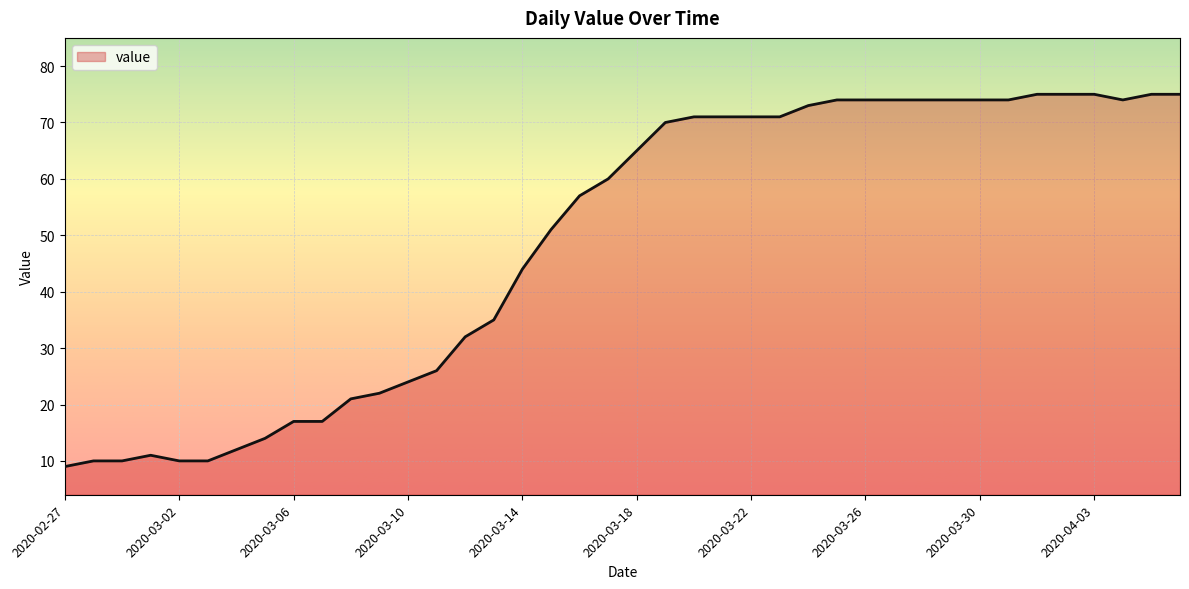

What is the difference between the maximum and second lowest values?

65